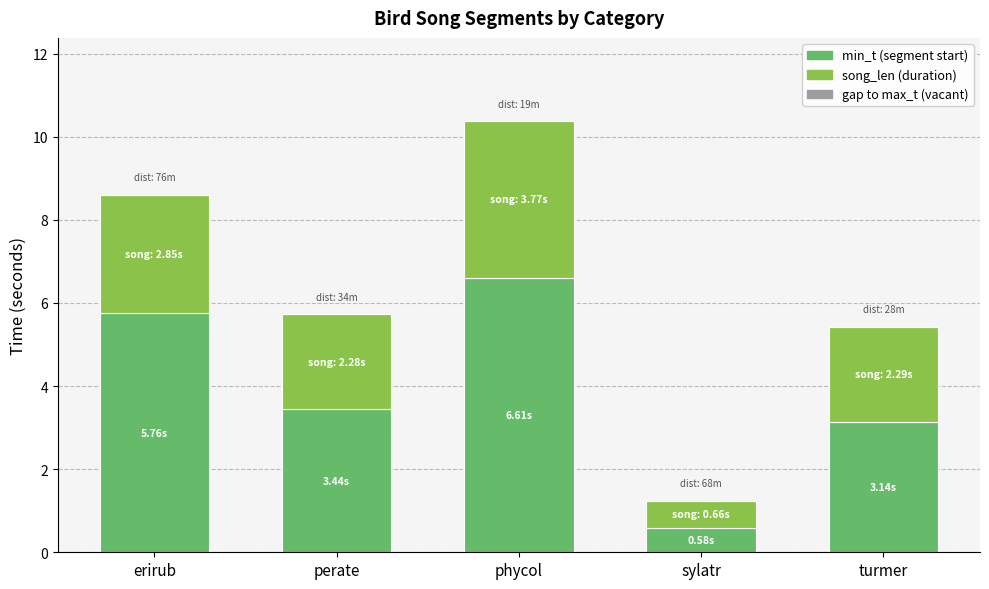

What is the total value across all series at perate?

5.7